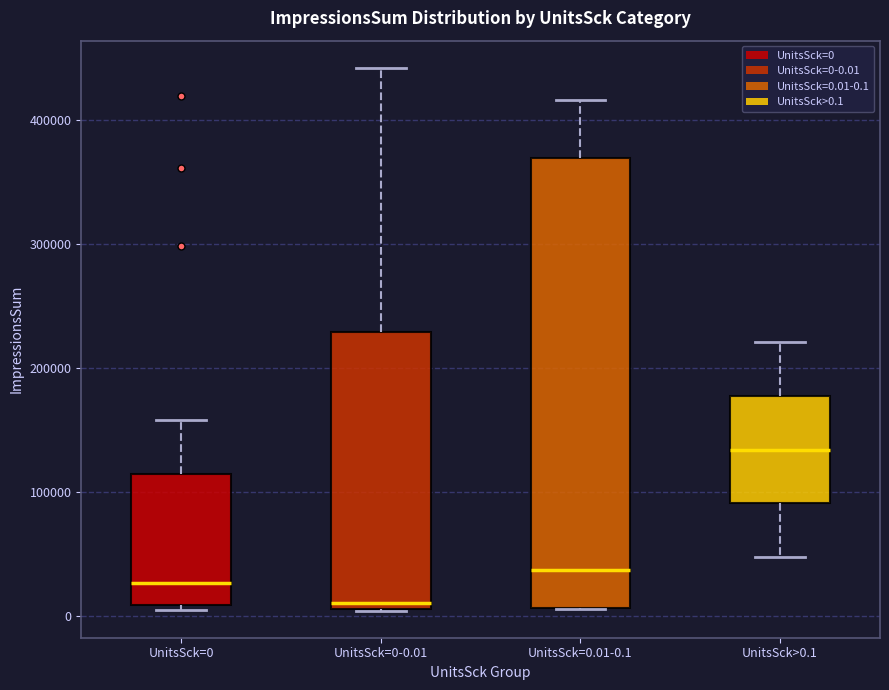

Reading left to right, read every box against the y-axis: the position of its median line, the range the box covers, and the ends of its whiskers. The values are not printed on the chart, so give them approximately, as read against the axis.

UnitsSck=0: median 30000, box 10000 to 110000, whiskers 0 to 160000
UnitsSck=0-0.01: median 10000 (just above the box's lower edge), box 10000 to 230000, whiskers 0 to 440000
UnitsSck=0.01-0.1: median 40000, box 10000 to 370000, whiskers 10000 to 420000
UnitsSck>0.1: median 130000, box 90000 to 180000, whiskers 50000 to 220000